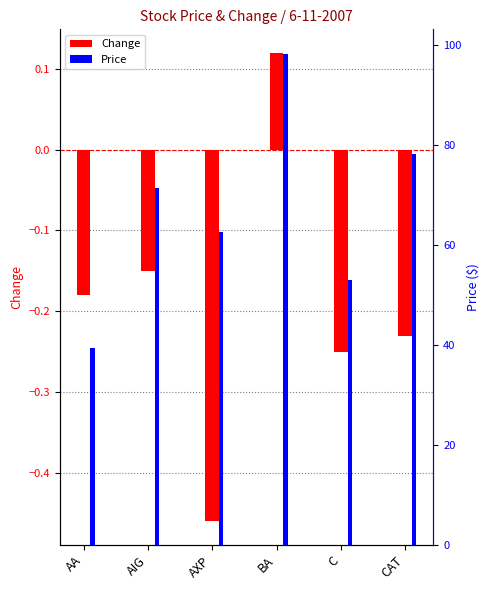

Which series has the largest total across all categories?

Price